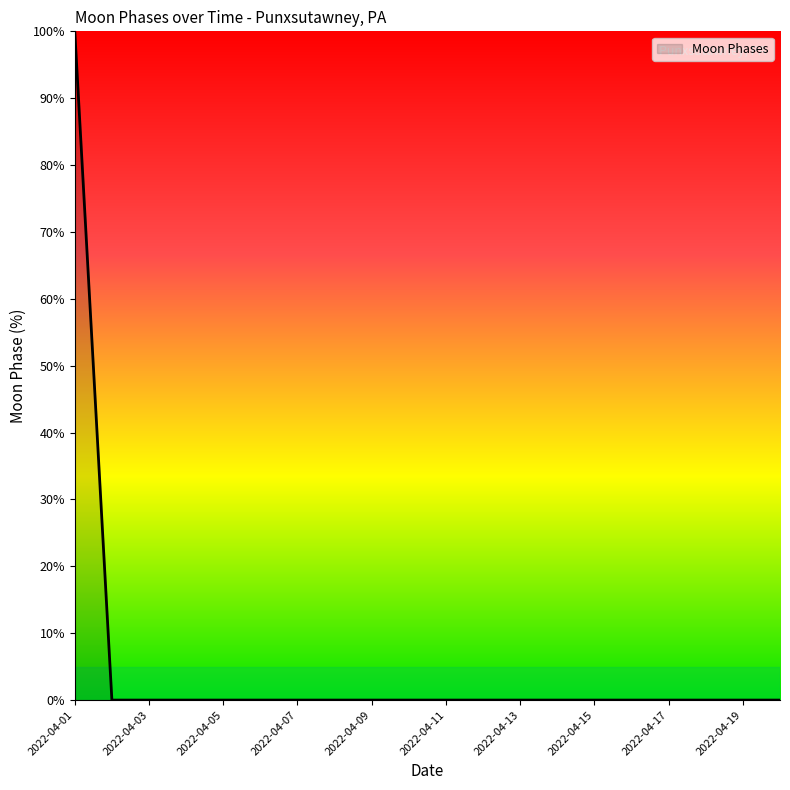

What is the greatest value displayed?

100